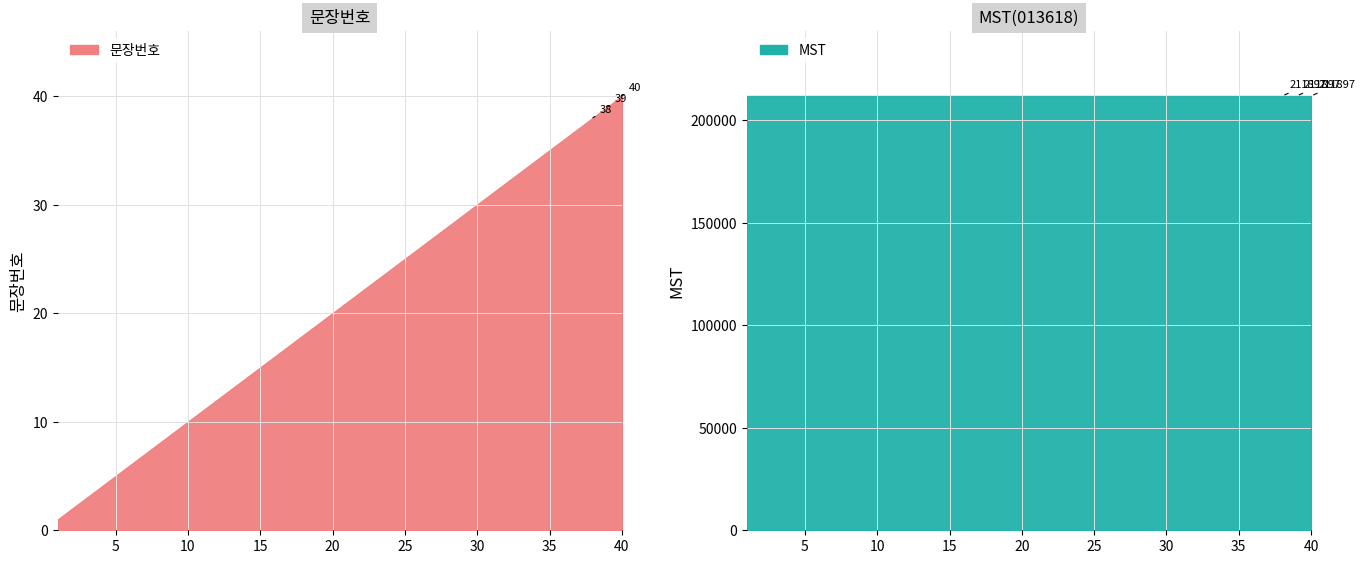

Where does the data first go above 21?

22